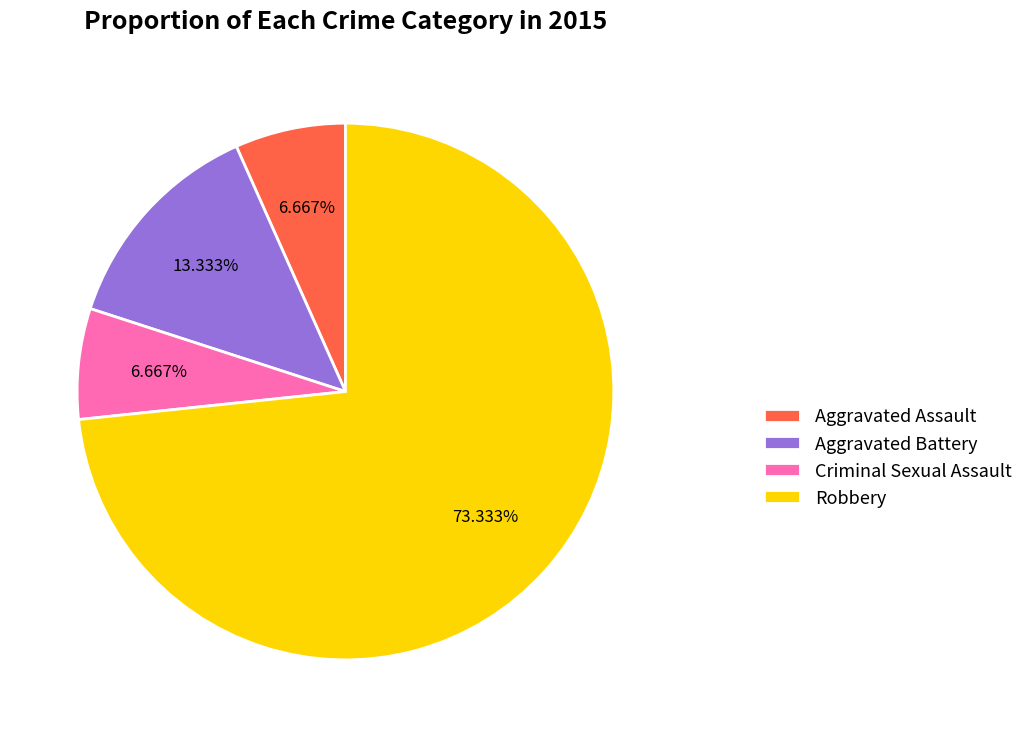

The Criminal Sexual Assault slice represents 7% of the pie. True or false?

True